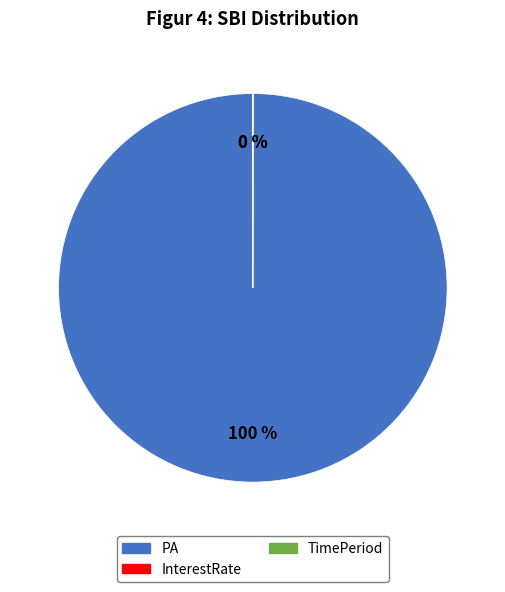

To the nearest percent, what is the difference between the largest and smallest slice percentages?

100%